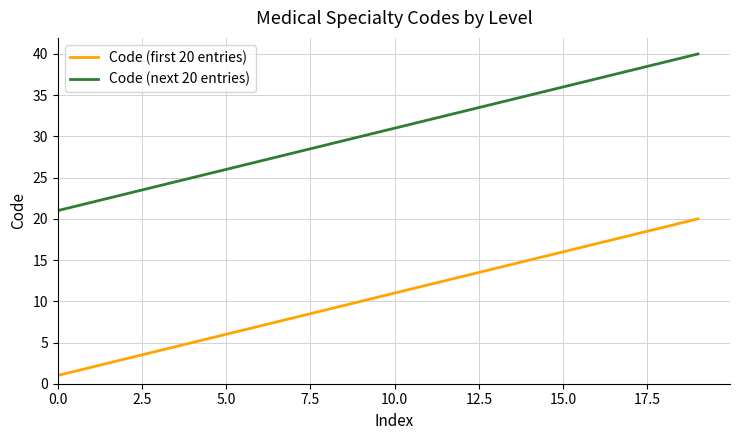

True or false: Code (next 20 entries) and Code (first 20 entries) cross at least once.

False